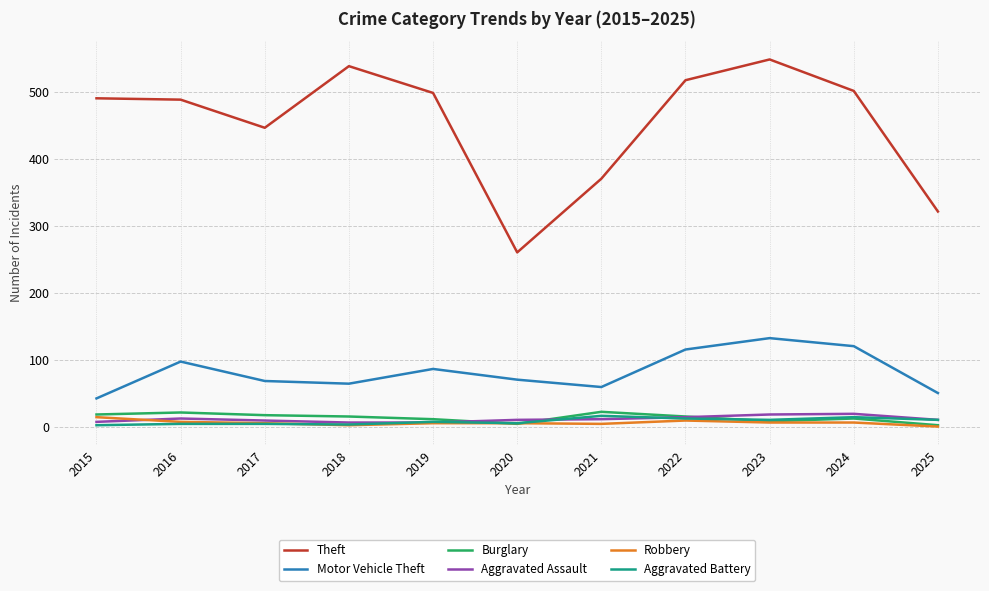

Is it true that Motor Vehicle Theft equals 51 at 2025?

True